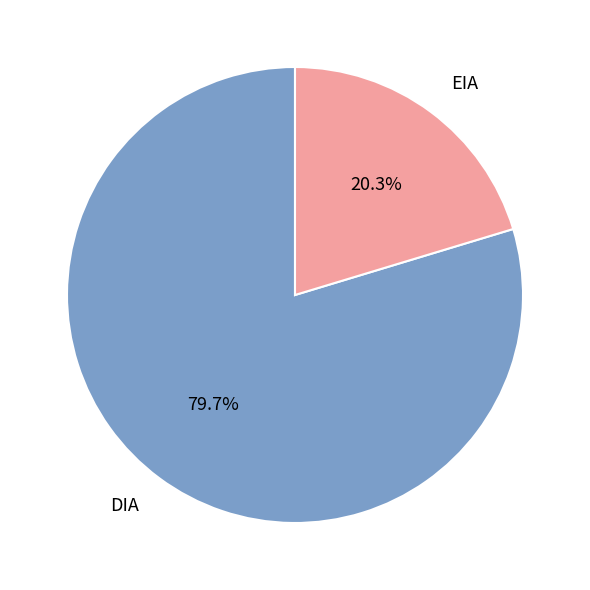

To the nearest percent, what portion does DIA represent?

80%